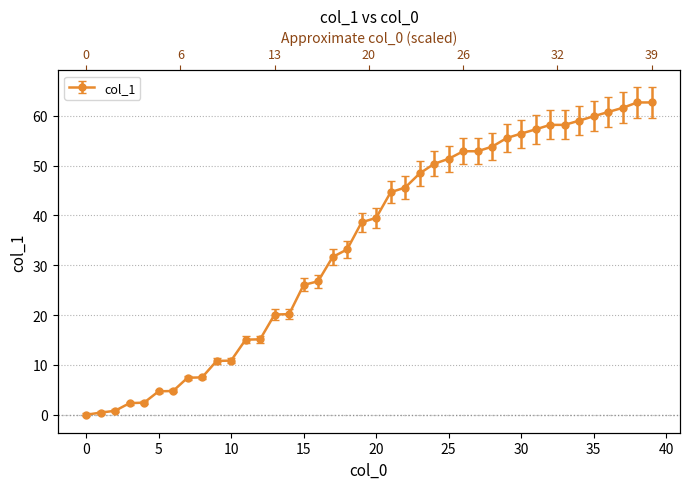

The chart shows a value of 7.4 at 7. True or false?

True